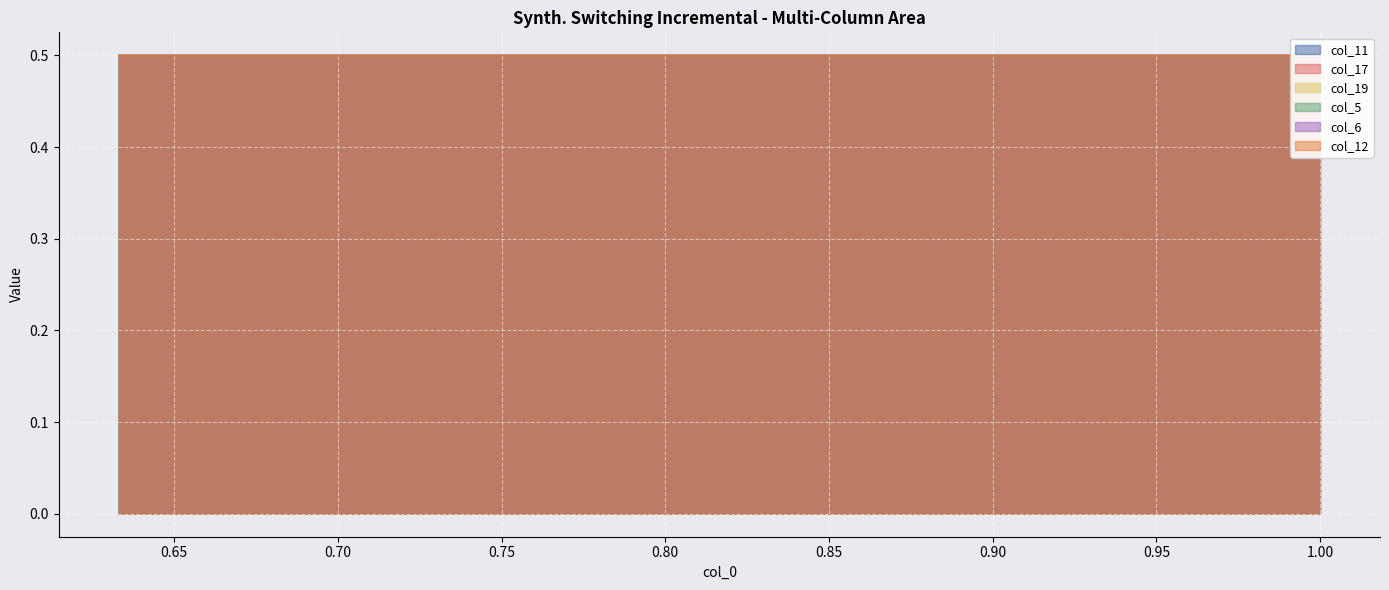

How many col_19 values are between 0 and 1?

40